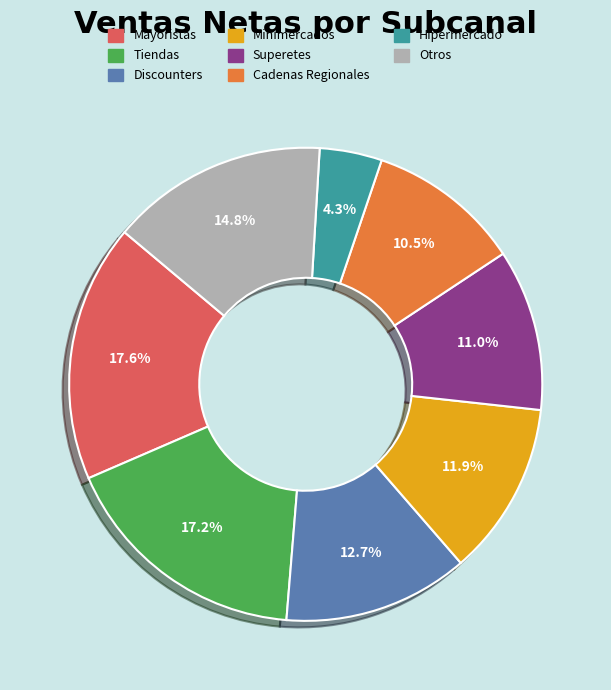

How many slices are in this pie chart?

8